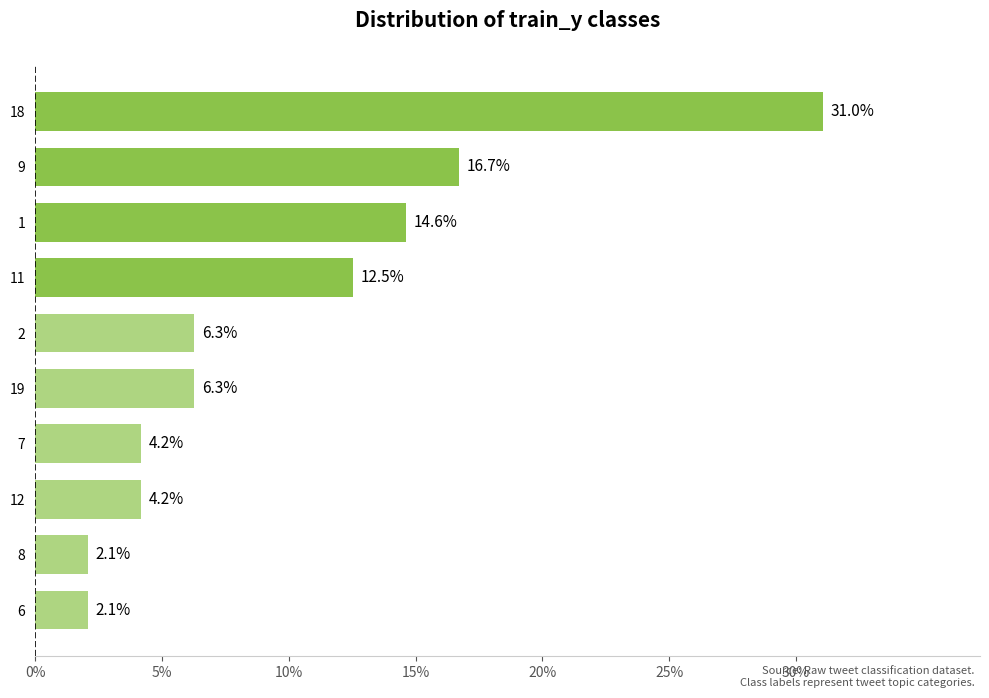

Reading bottom to top, what are all the values shown in this chart?

2.1	2.1	4.2	4.2	6.3	6.3	12.5	14.6	16.7	31.0